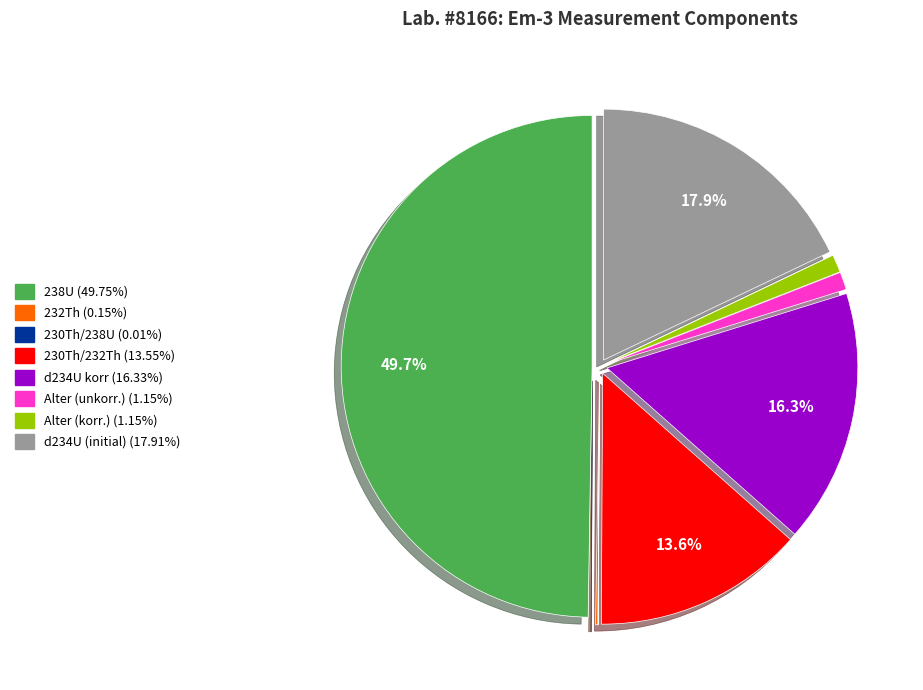

How much of the chart is everything except d234U (initial)?

82.1%